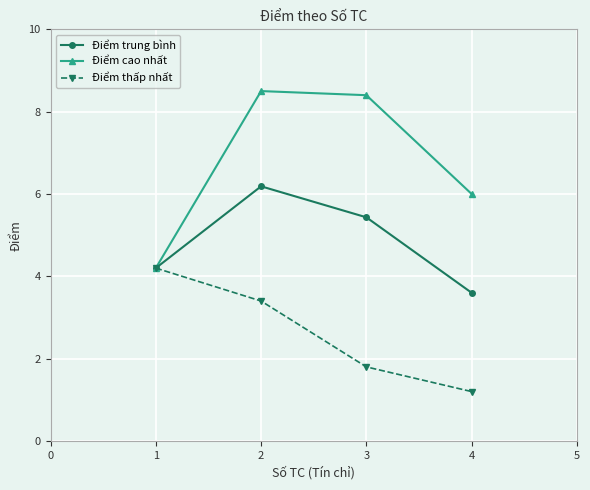

True or false: Điểm cao nhất has more than 2 points higher than both neighbors.

False